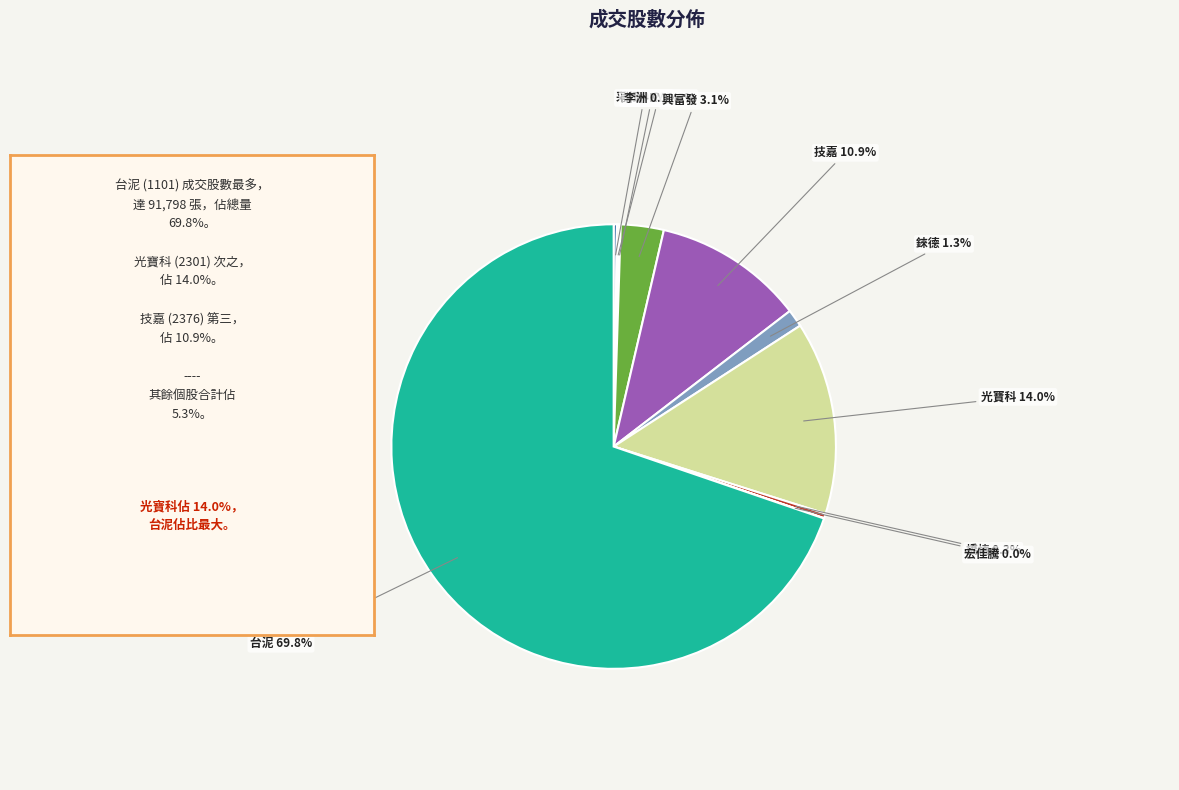

Which slice is the largest?

台泥